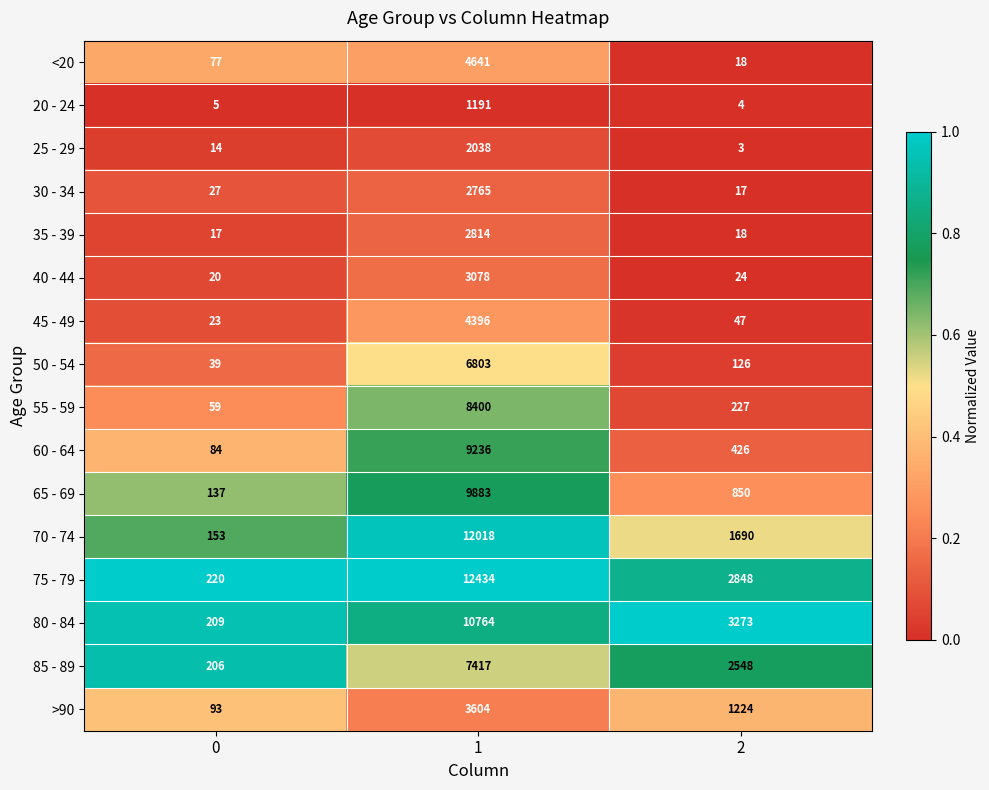

What is the average value of the 70 - 74 series?

4620